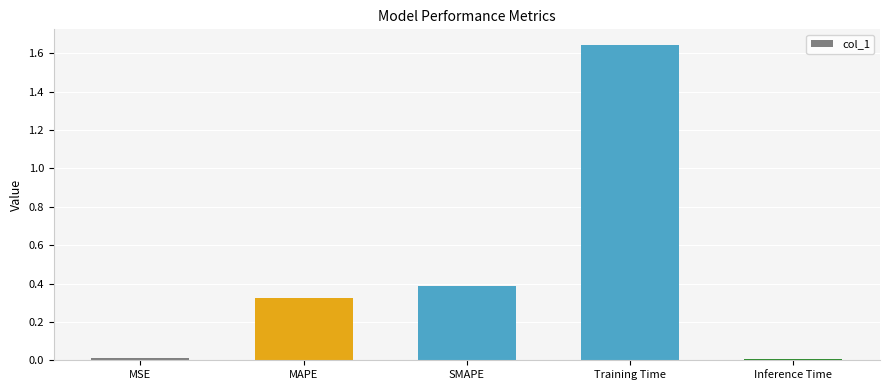

What is the sum of all values?

2.4